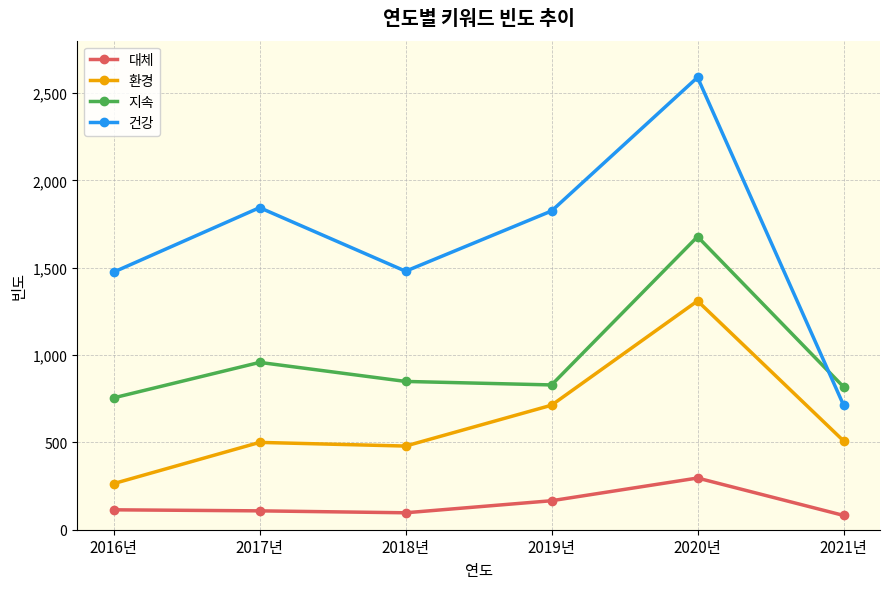

Which series changed the most between 2019년 and 2020년?

지속